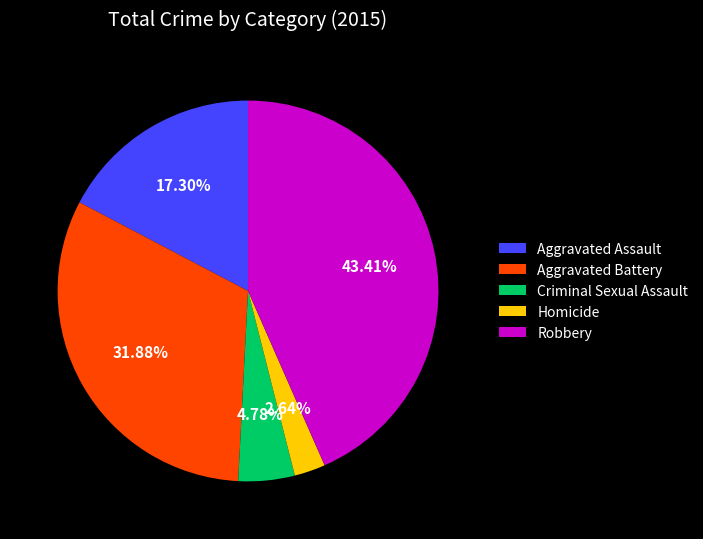

What is the largest slice in the pie chart?

Robbery